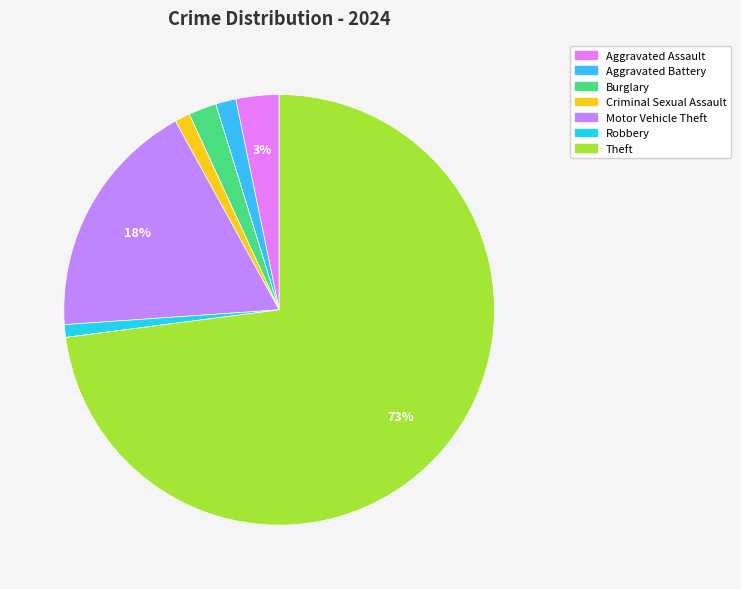

How many slices are in this pie chart?

7